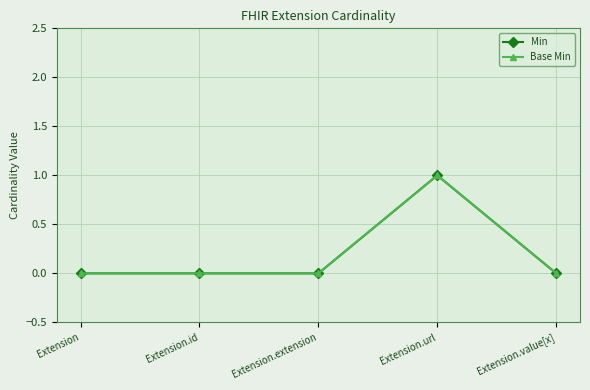

Is this an area chart (filled region under the line)?

No